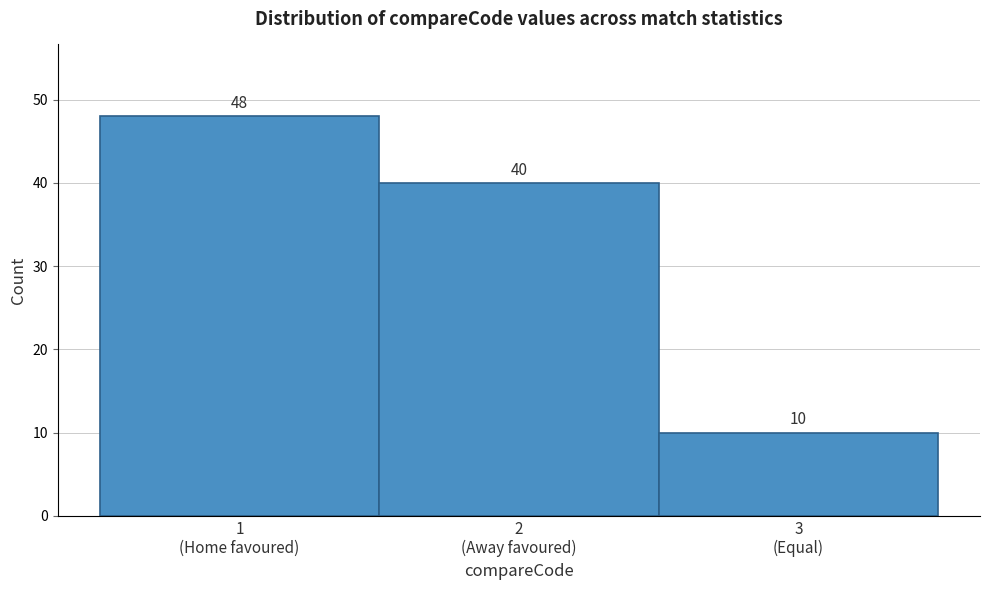

Reading right to left, transcribe all the data shown in this chart.

10	40	48